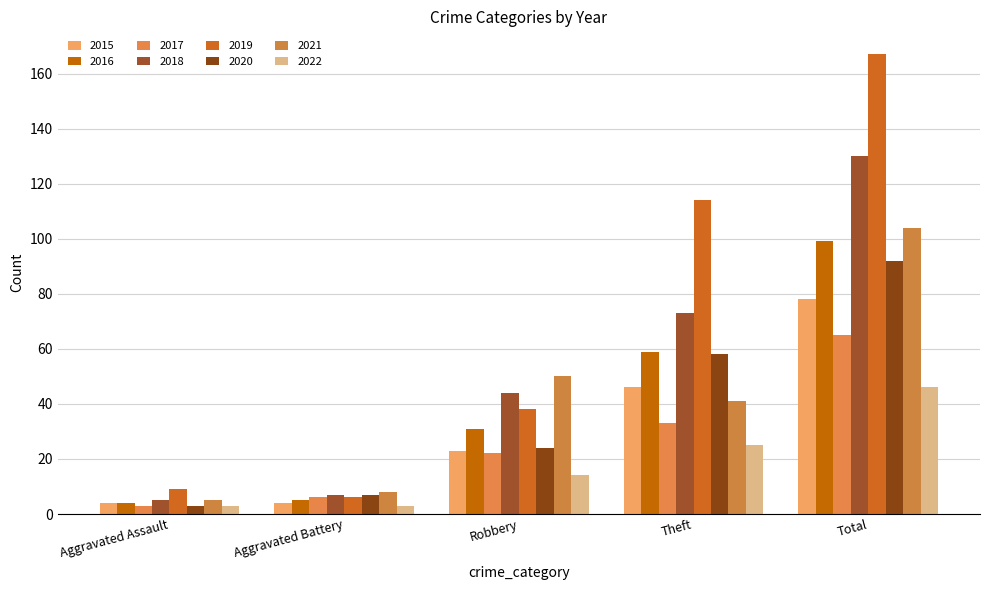

True or false: 2015 has a value of 2 at Aggravated Battery.

False